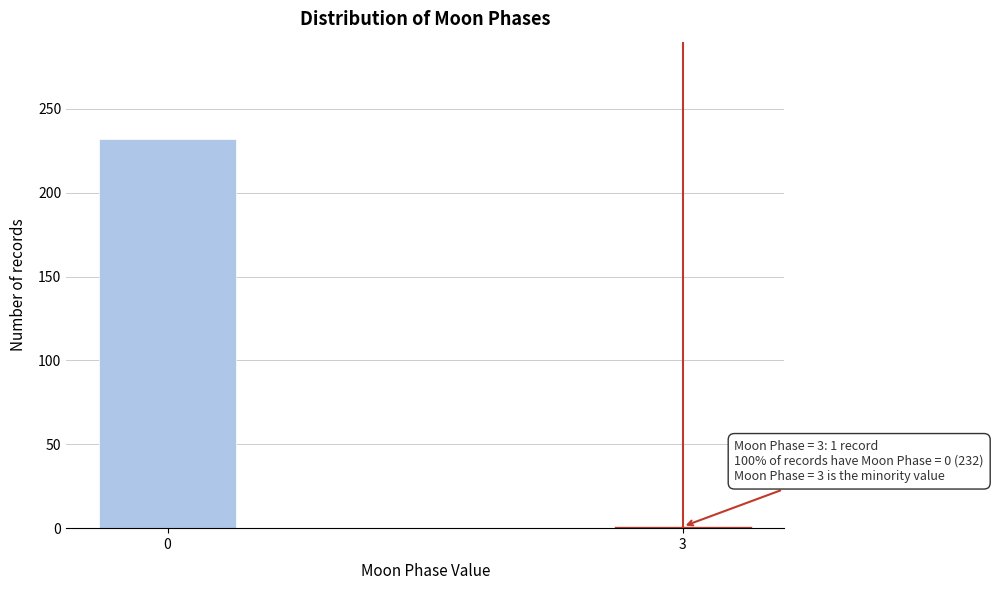

Reading left to right, extract all data points from this chart.

232	1